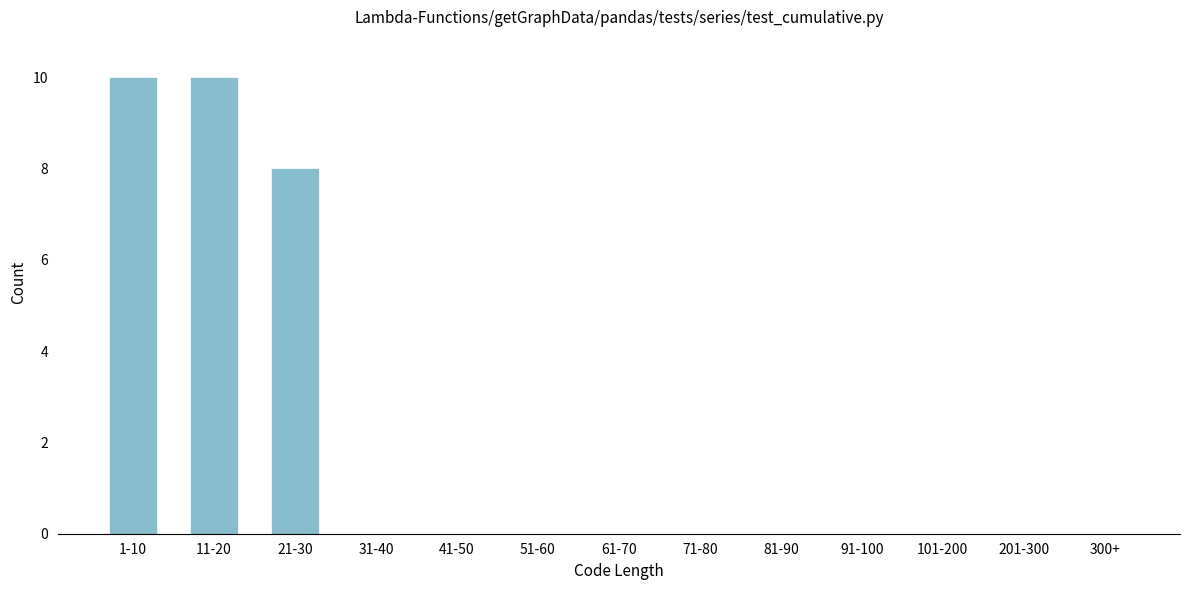

Reading left to right, extract all data points from this chart.

1-10=10	11-20=10	21-30=8	31-40=0	41-50=0	51-60=0	61-70=0	71-80=0	81-90=0	91-100=0	101-200=0	201-300=0	300+=0